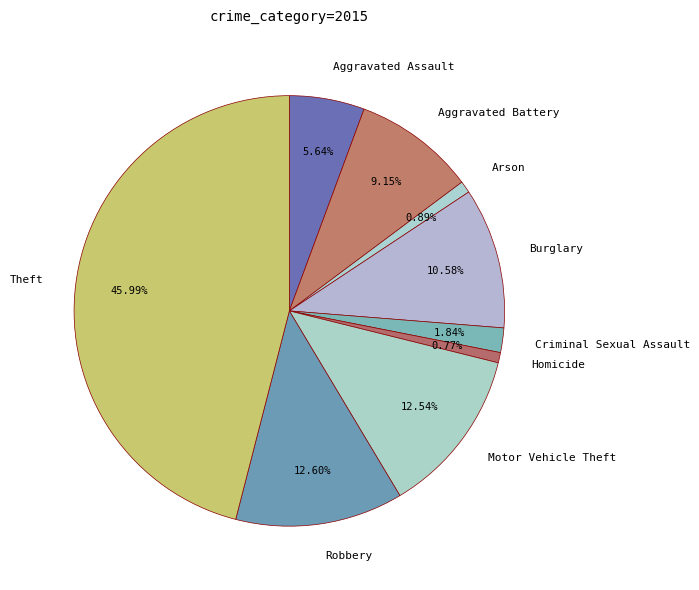

What is the total percentage of Criminal Sexual Assault and Arson?

2.7%